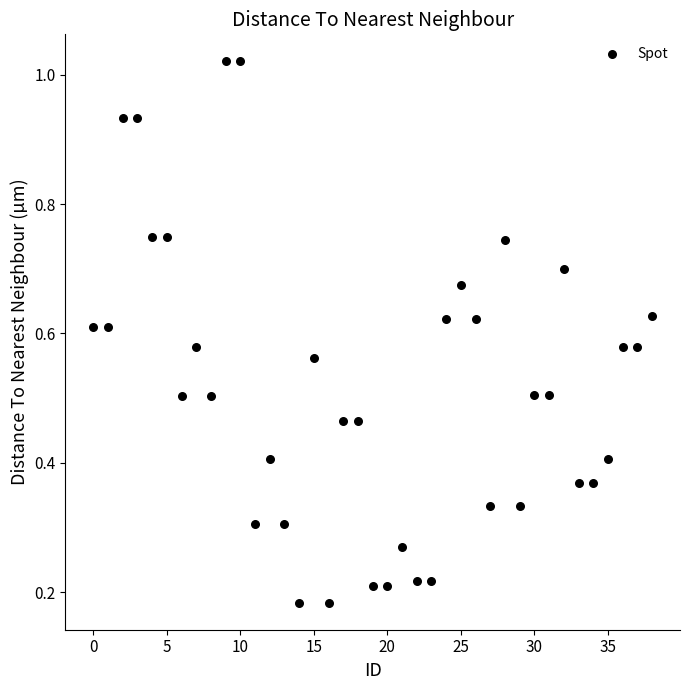

What is the range of Y values (max minus min)?

0.8